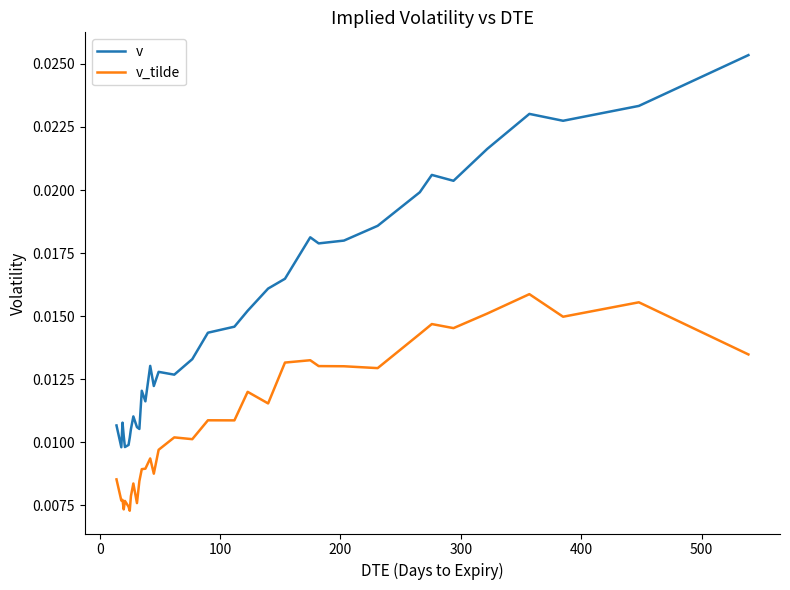

Rank the series by their average value, from highest to lowest.

v, v_tilde